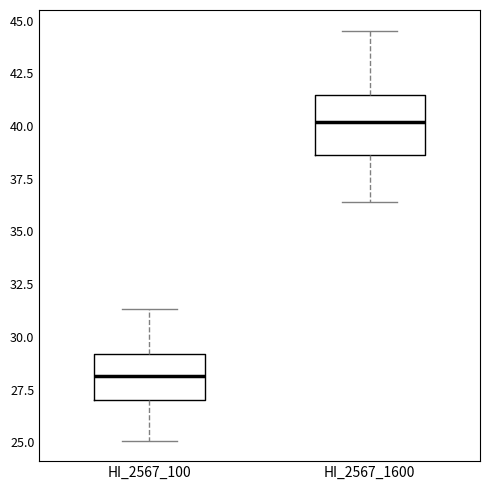

Where is the lower edge of the box for HI_2567_100 on the y-axis? The values are not printed on the chart, so give them approximately, as read against the axis.

27.0